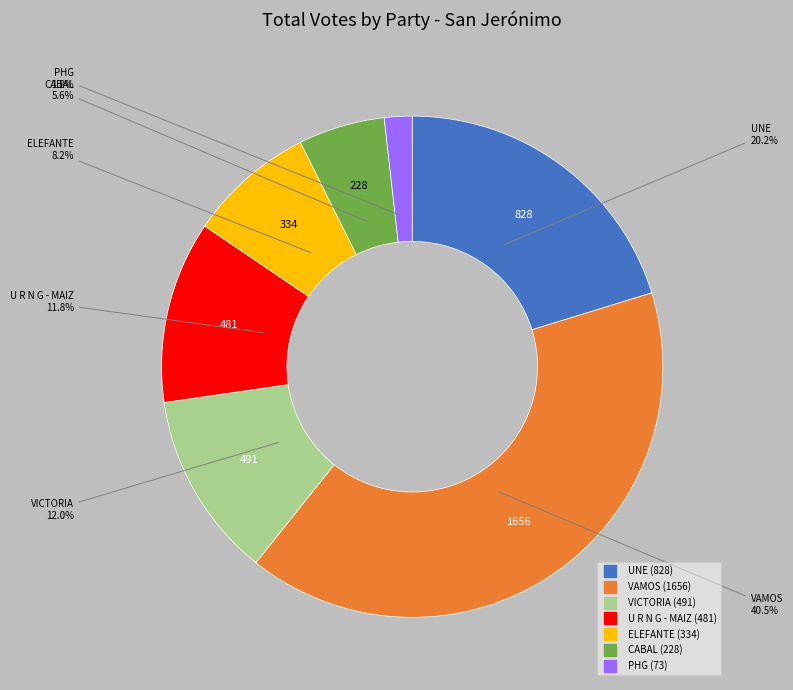

What percentage do PHG and UNE together represent?

22.0%